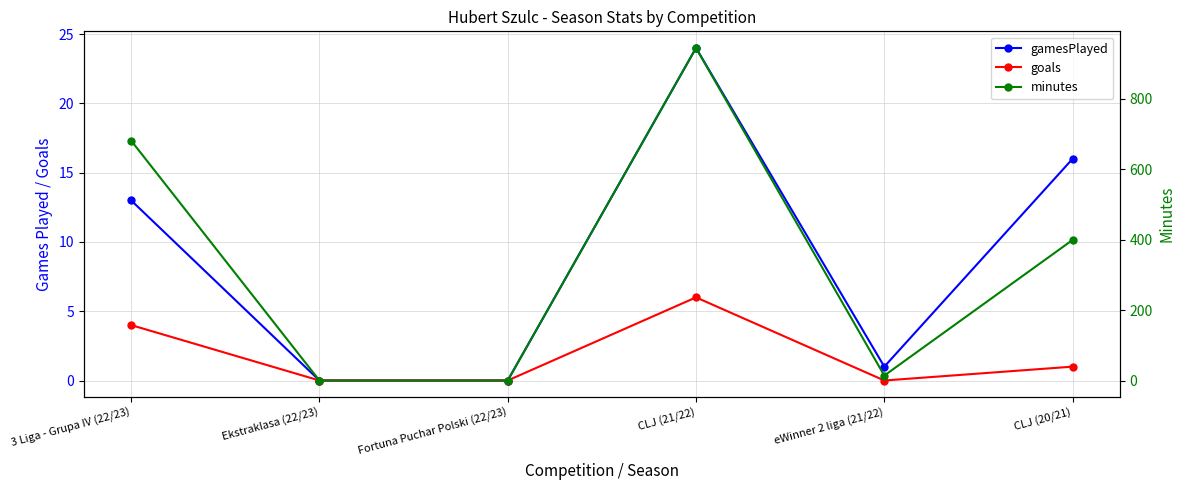

Does the chart have visible grid lines?

Yes